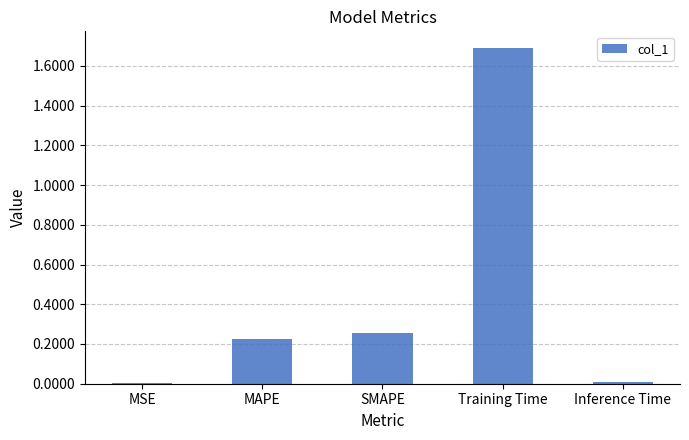

Are the bars horizontal?

No